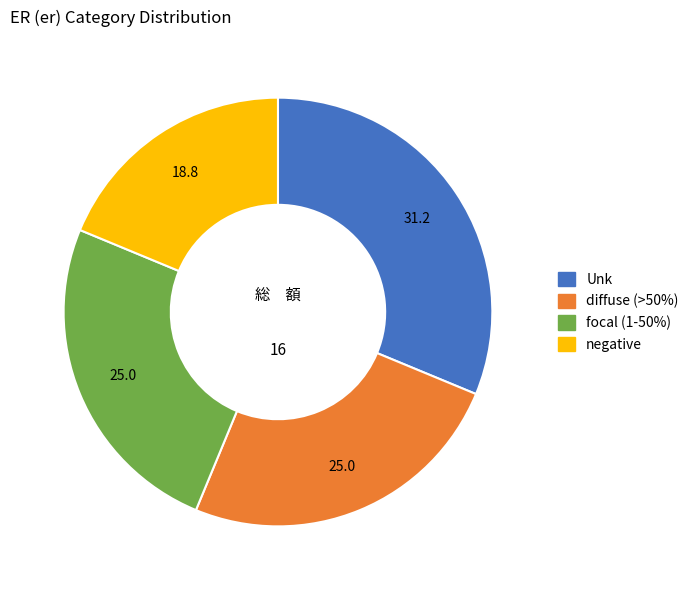

Which category has the smallest portion of the pie?

negative